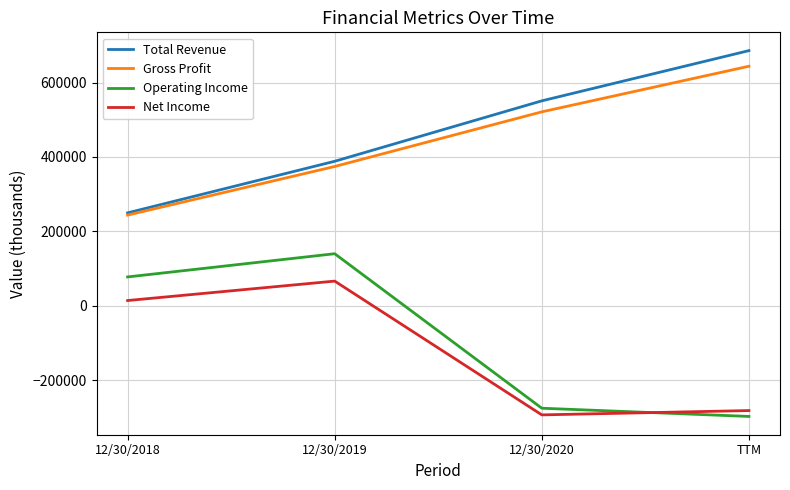

At which label does Total Revenue reach its peak?

TTM